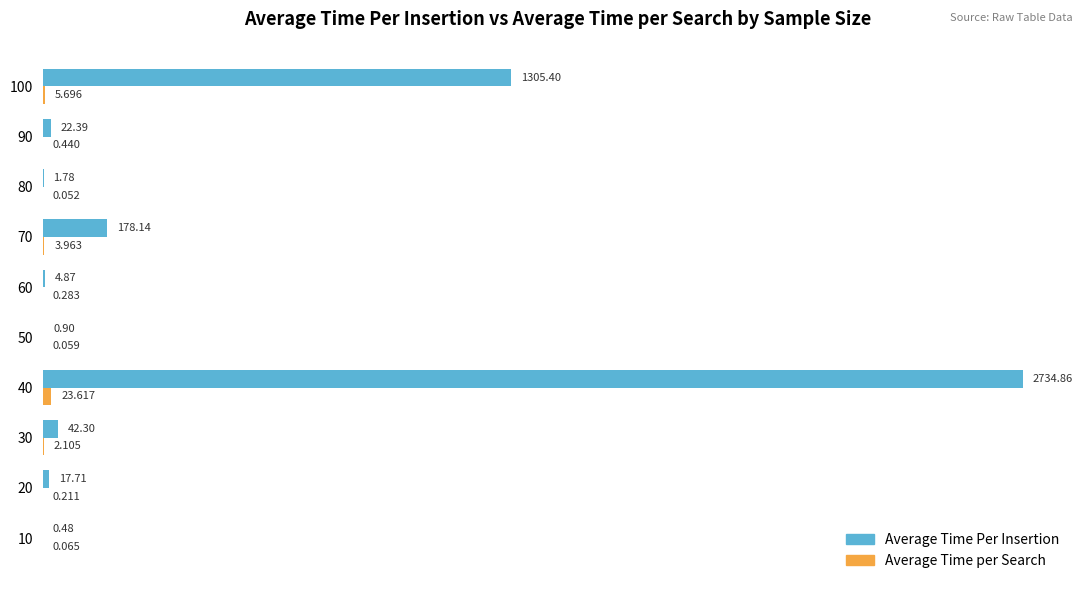

Which series has the largest total across all categories?

Average Time Per Insertion